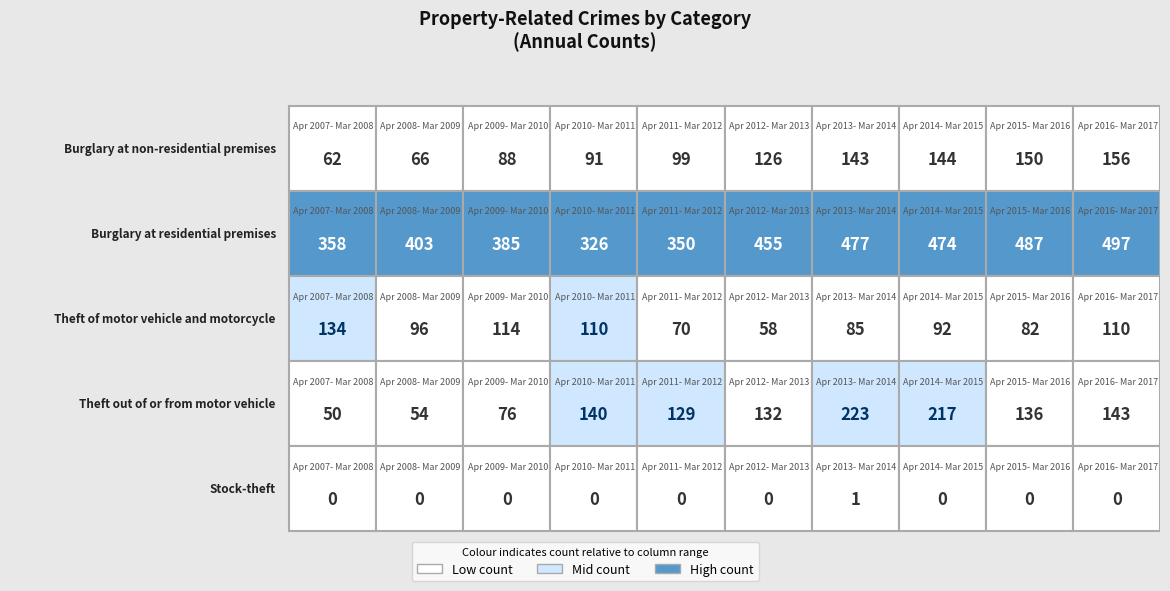

Count the number of data series in this chart.

5